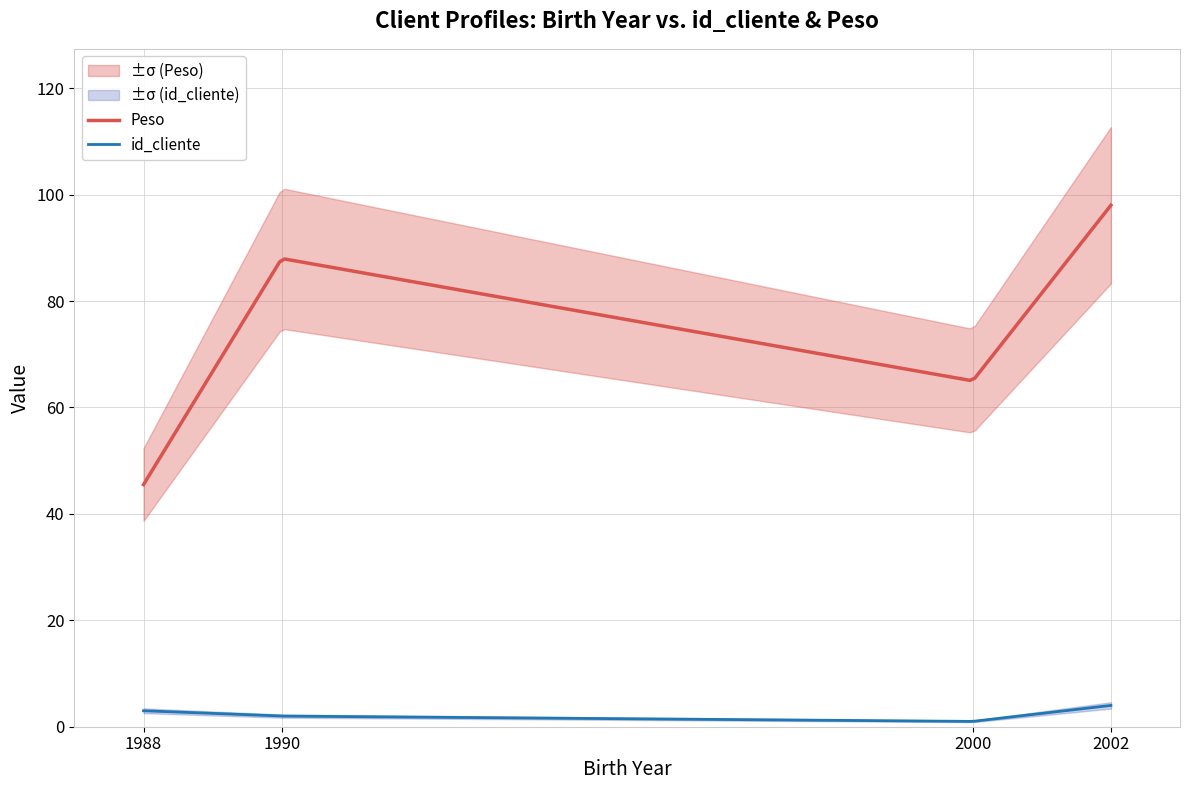

What is the difference between the maximum and minimum values in the Peso series?

52.5